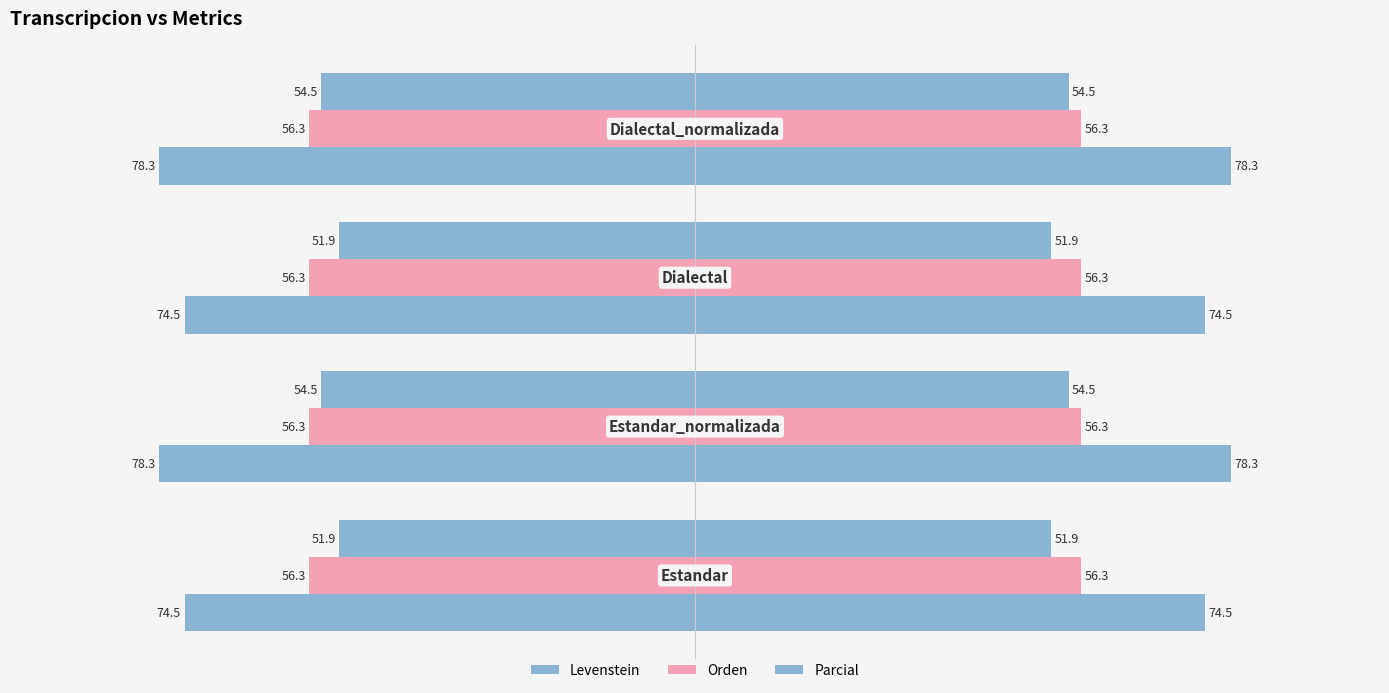

What is the value of the Parcial bar at the 3rd from the left?

74.5